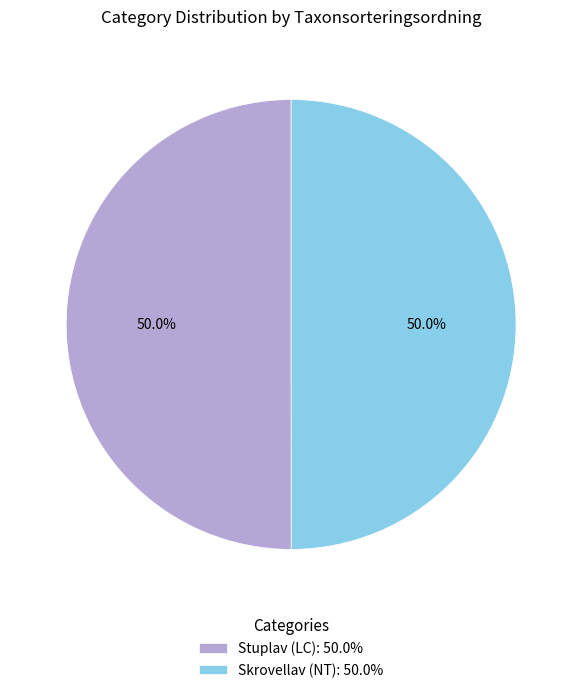

What is the ratio of the value at Stuplav (LC): 50.0% to the value at Skrovellav (NT): 50.0%?

1.0